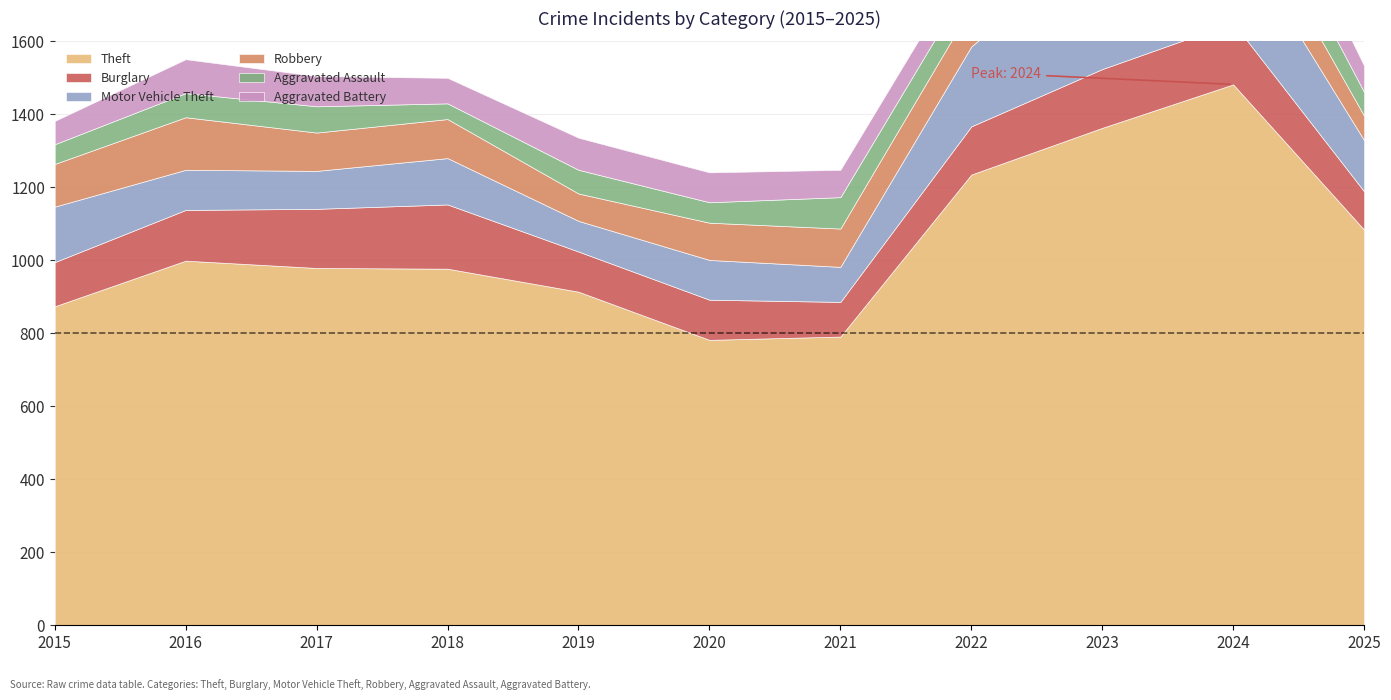

How many data points in Robbery are above 107?

5